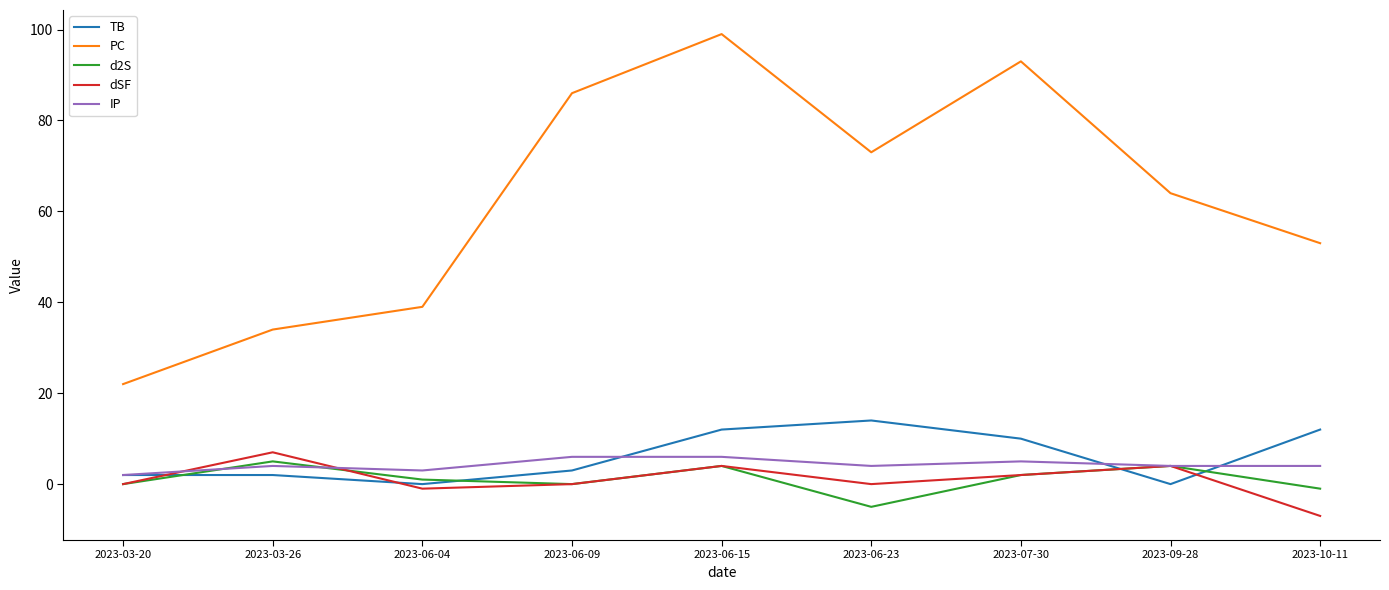

Does the chart have visible grid lines?

No